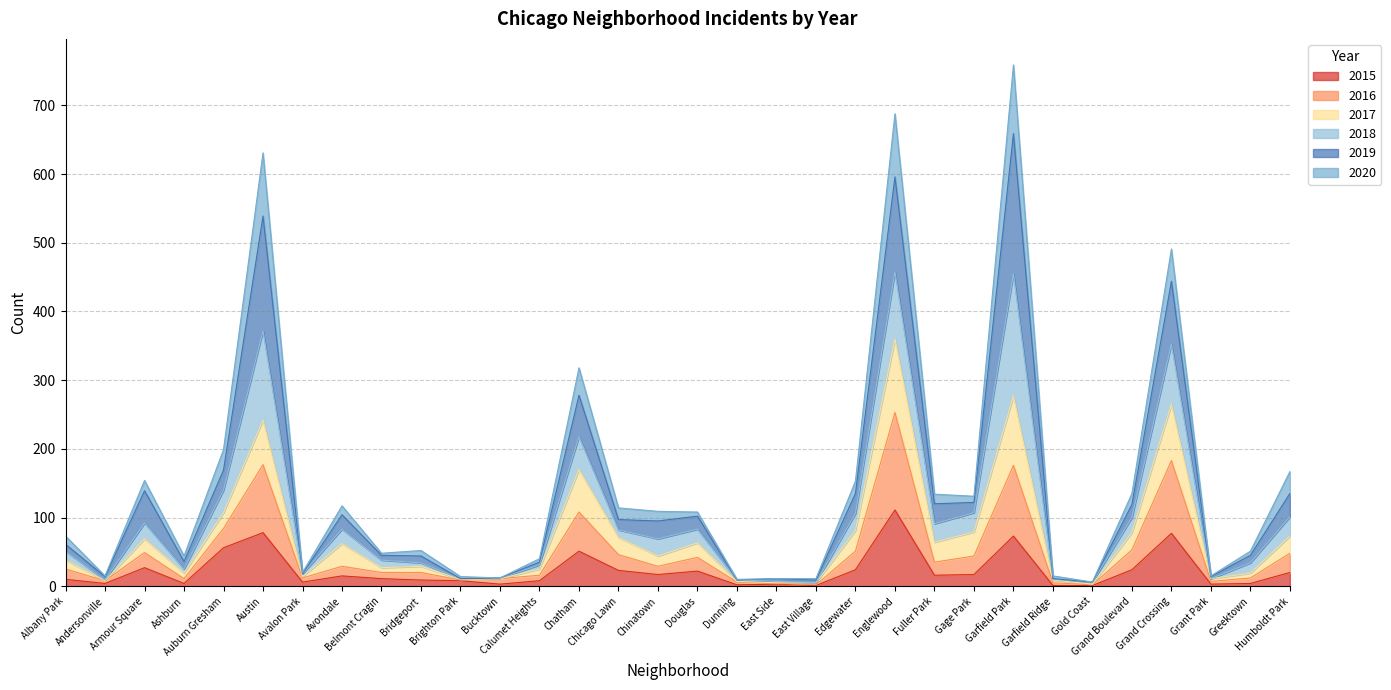

At which label does 2017 reach its peak?

Englewood